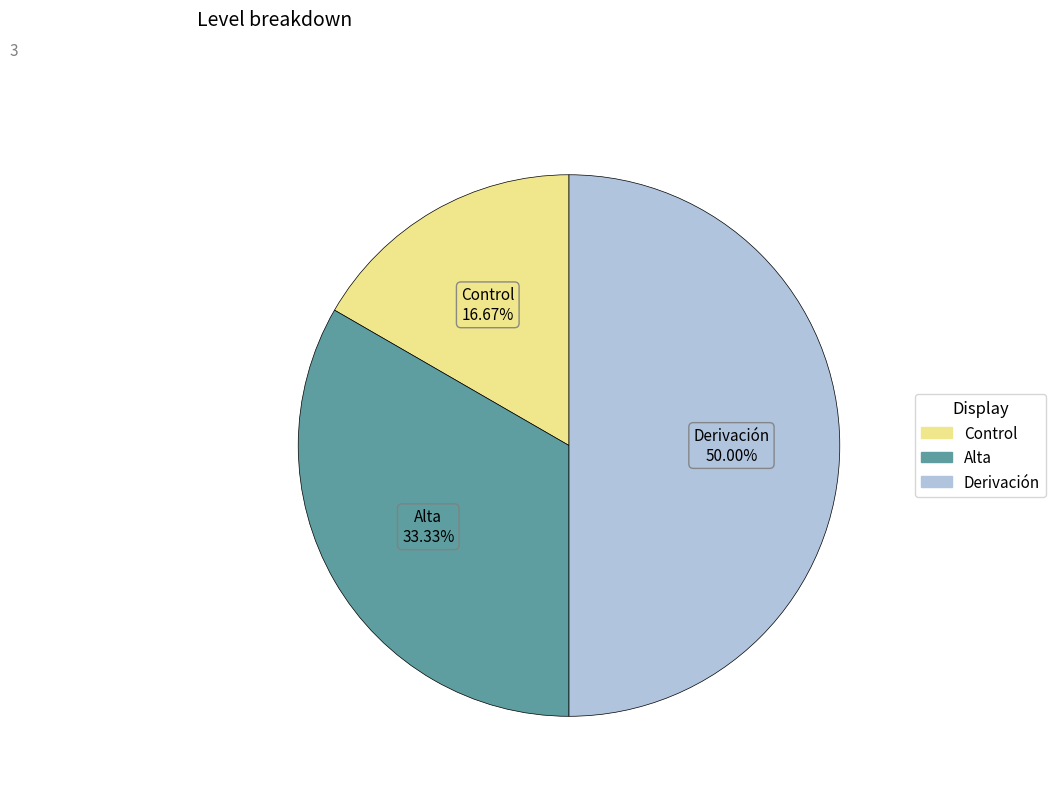

Is it true that Alta is 33% of the pie?

True